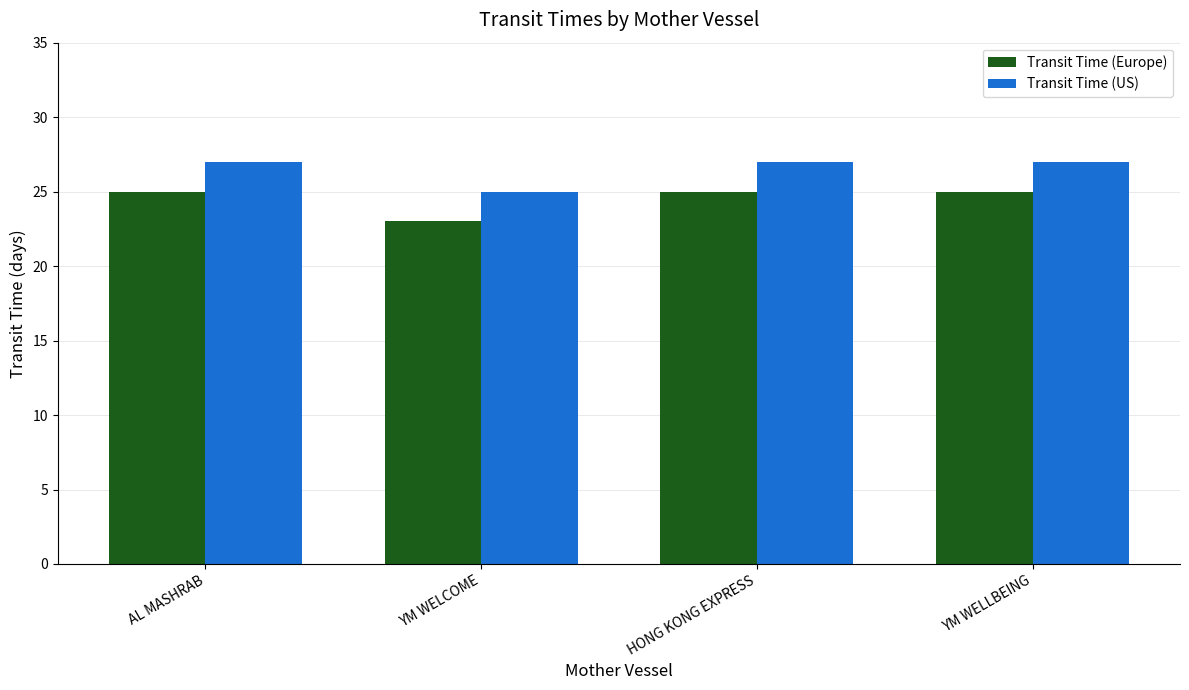

Reading left to right, list all the values displayed in this chart.

Transit Time (Europe): 25	23	25	25
Transit Time (US): 27	25	27	27